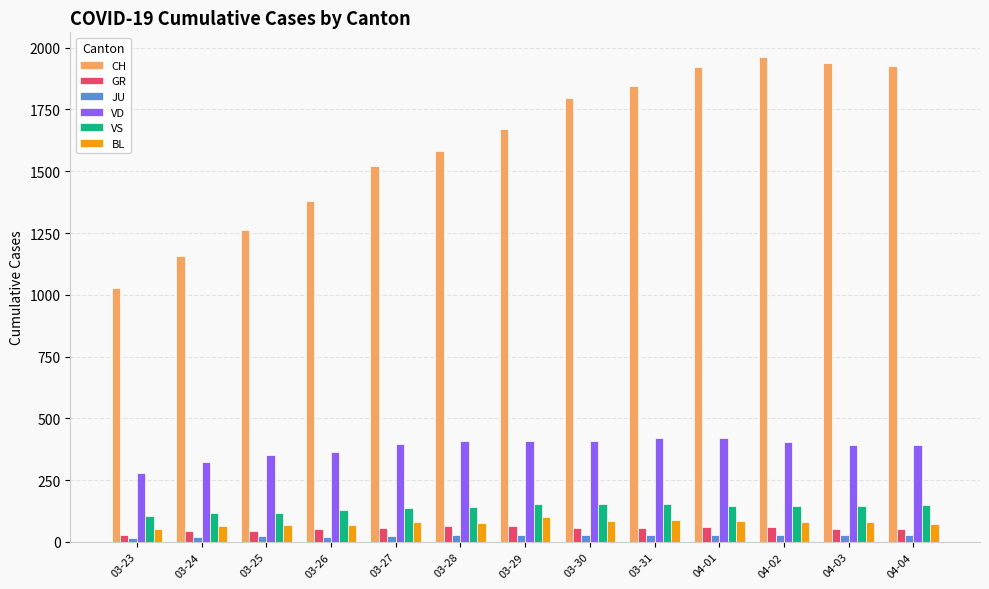

What is the difference between the maximum and minimum values in the VD series?

138